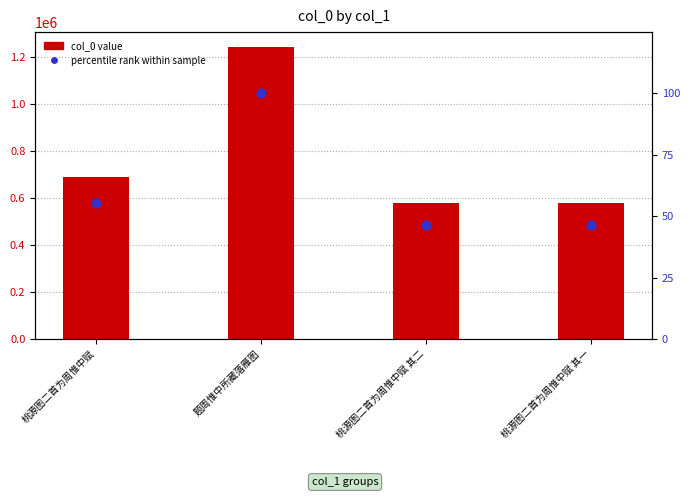

At how many categories does at least one series exceed 1073611?

1